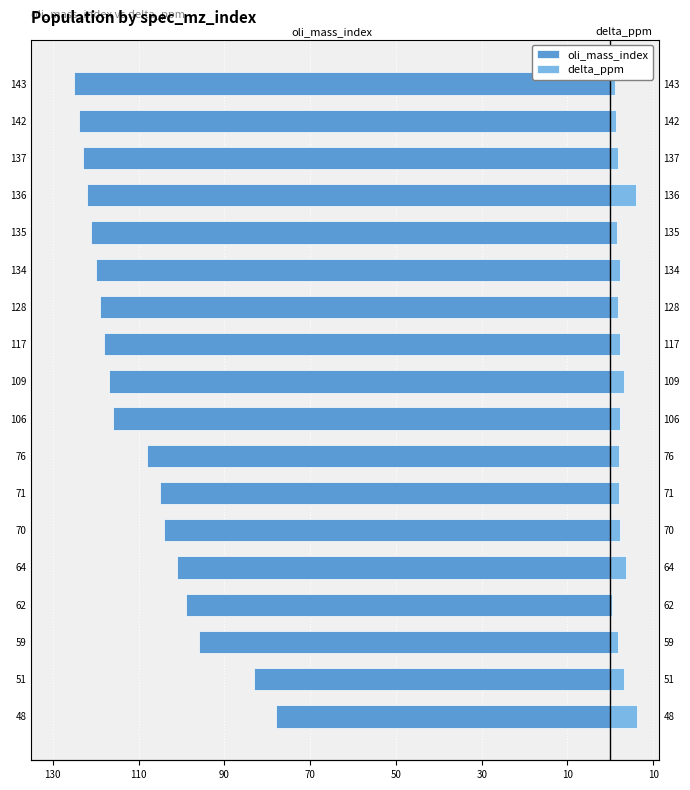

How many series are shown in this chart?

2